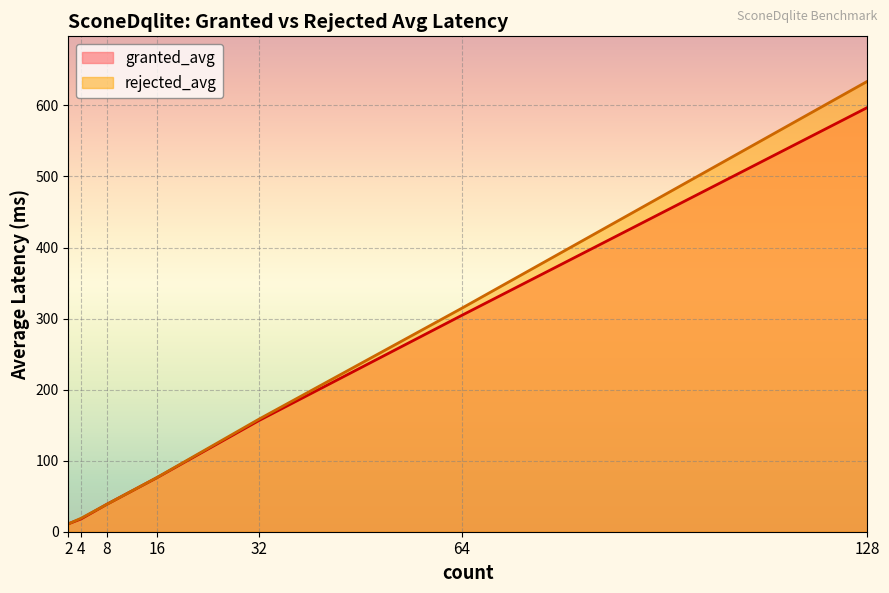

What is the difference between the maximum and minimum values in the granted_avg series?

585.8